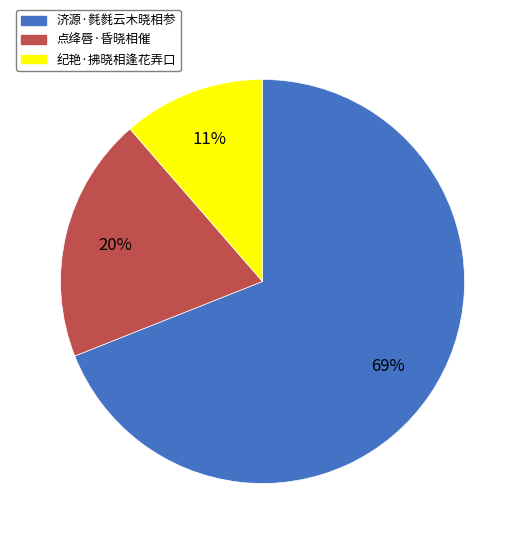

What percentage is the 济源·毵毵云木晓相参 slice, to the nearest percent?

69%